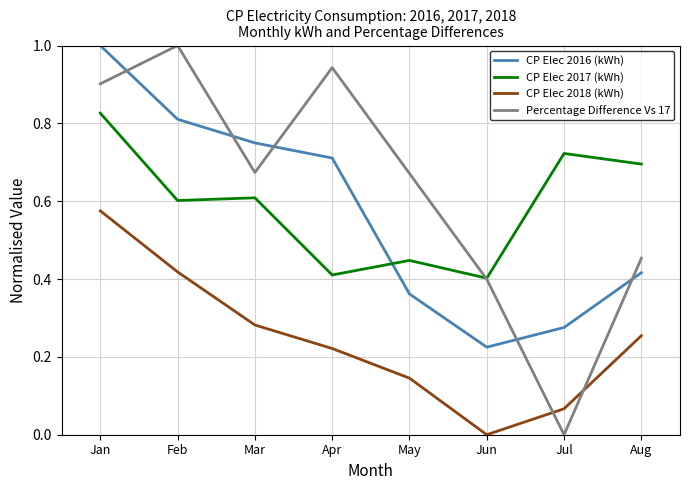

What is the greatest value displayed?

1.0